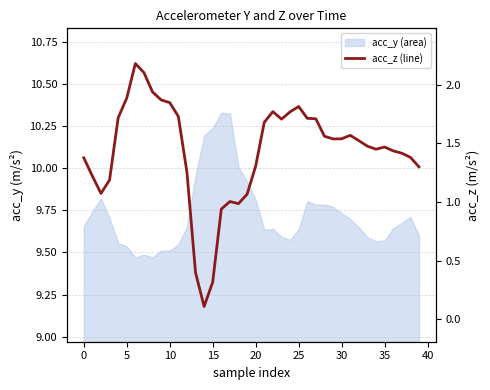

Reading left to right, transcribe all the data shown in this chart.

1.4	1.2	1.1	1.2	1.7	1.9	2.2	2.1	1.9	1.9	1.8	1.7	1.3	0.4	0.1	0.3	0.9	1.0	1.0	1.1	1.3	1.7	1.8	1.7	1.8	1.8	1.7	1.7	1.6	1.5	1.5	1.6	1.5	1.5	1.4	1.5	1.4	1.4	1.4	1.3